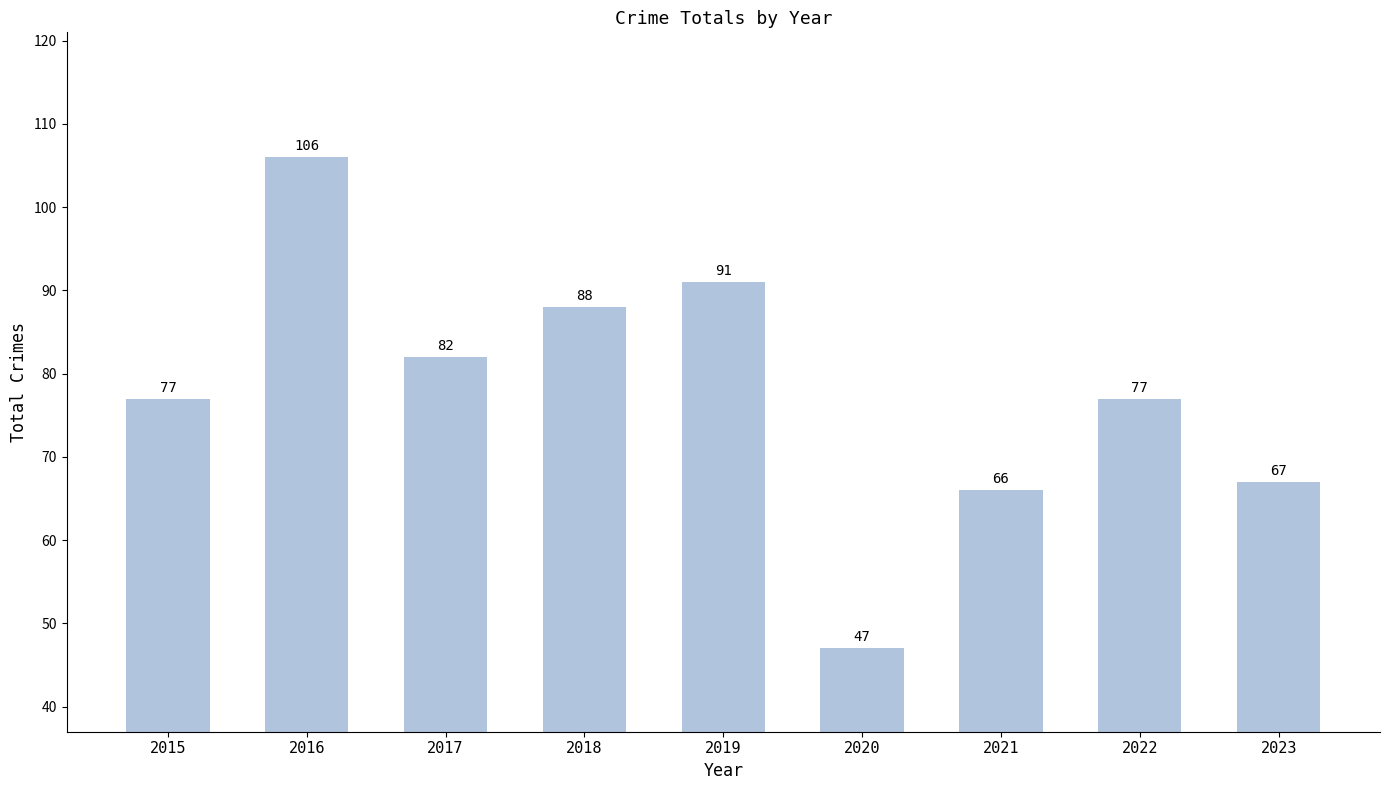

What is the difference between the values at 2016 and 2020?

59